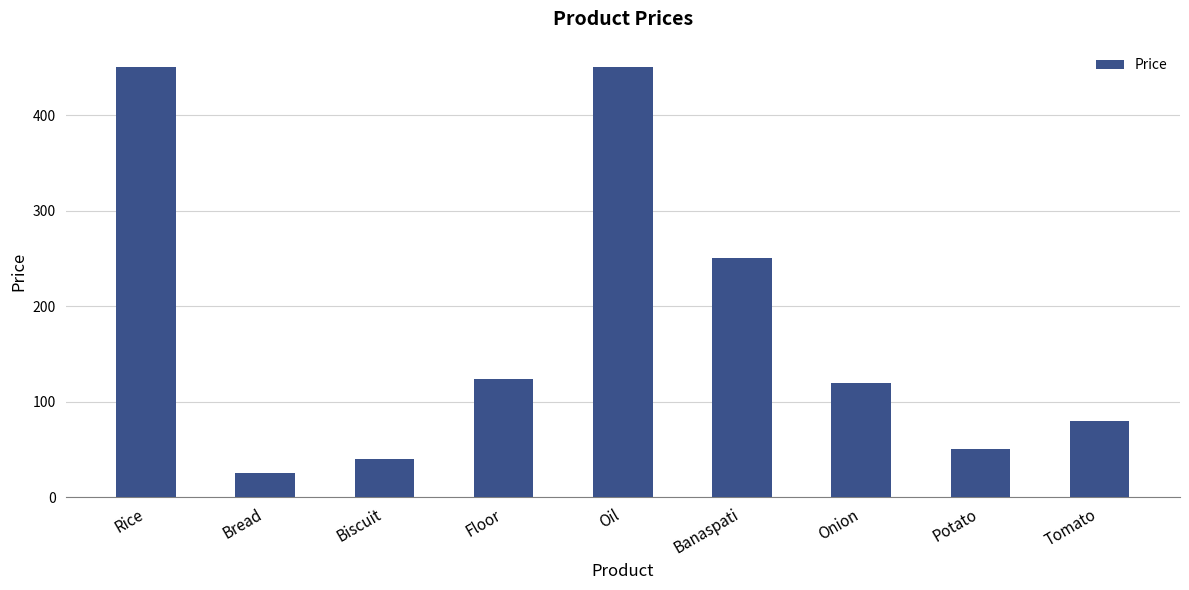

Reading right to left, list all the values displayed in this chart.

Tomato=80	Potato=50	Onion=120	Banaspati=250	Oil=450	Floor=124	Biscuit=40	Bread=25	Rice=450